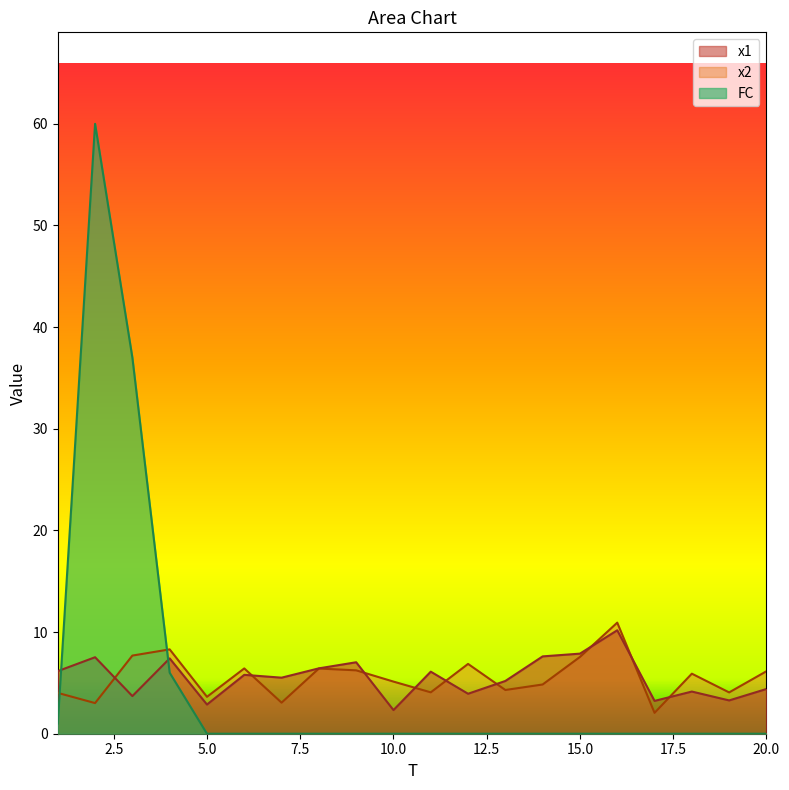

At how many categories does at least one series exceed 55?

1